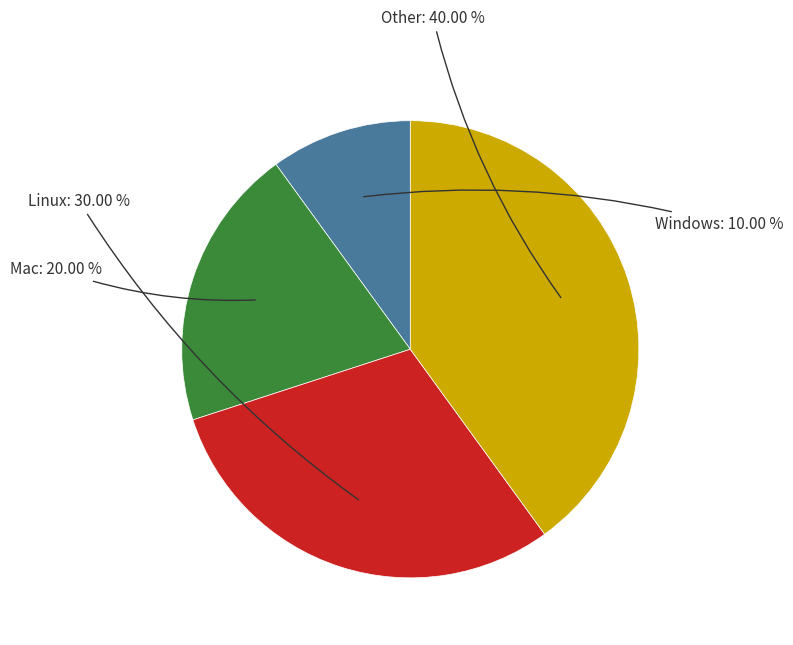

Is there any slice that represents more than half of the pie?

No